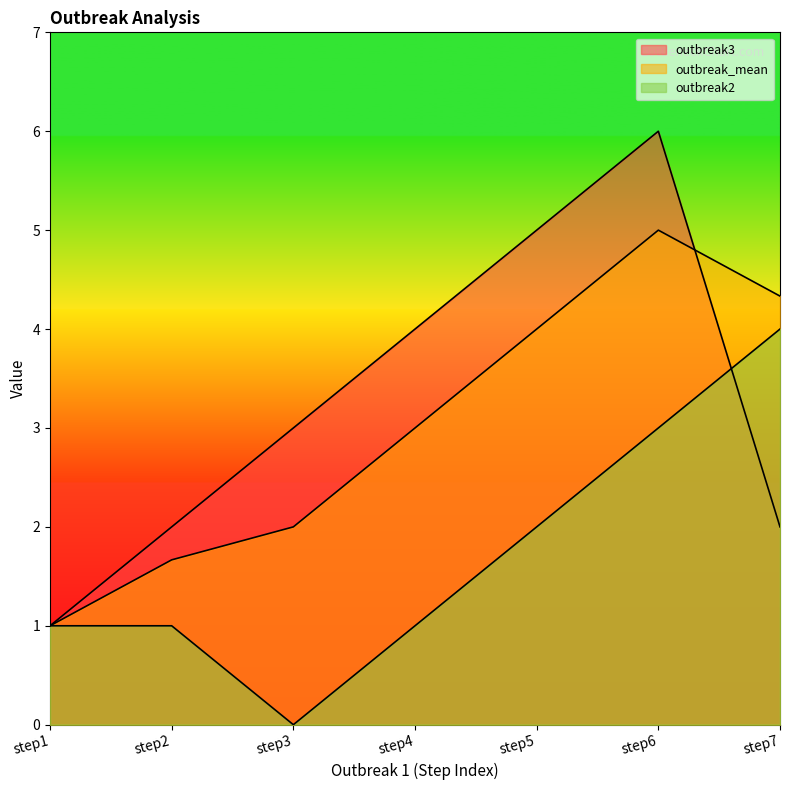

Rank the series by their average value, from highest to lowest.

outbreak3, outbreak_mean, outbreak2